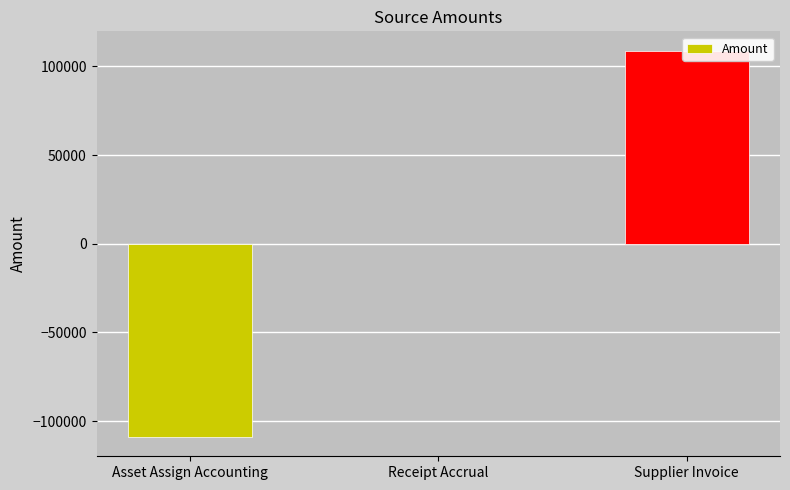

The chart shows a value of -191161.0 at Asset Assign Accounting. True or false?

False